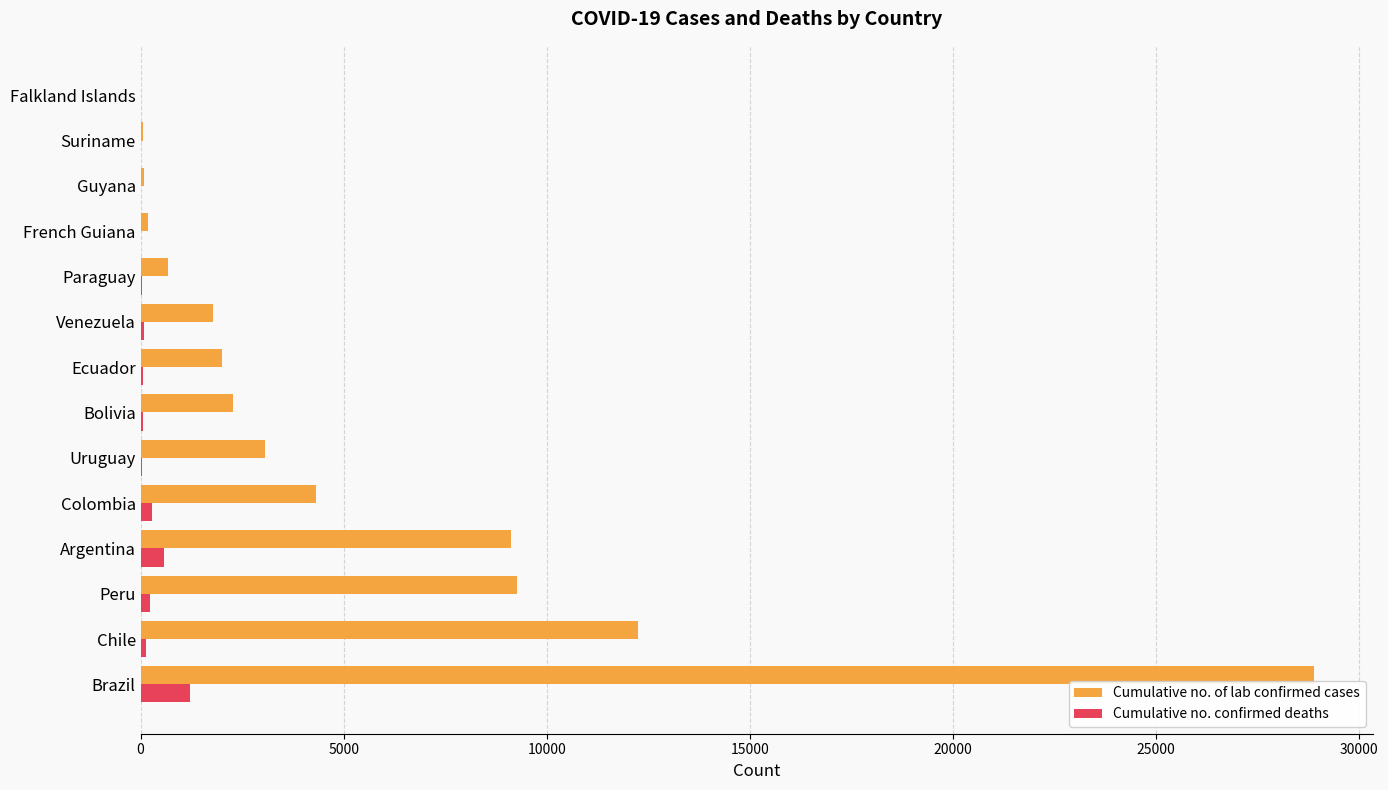

What is the maximum value for Cumulative no. of lab confirmed cases?

28886